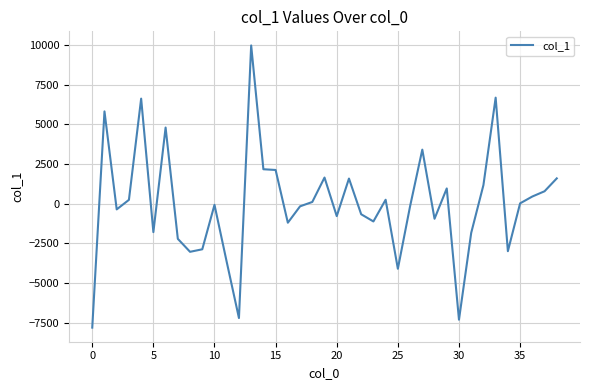

What is the sum of all values?

-66.4